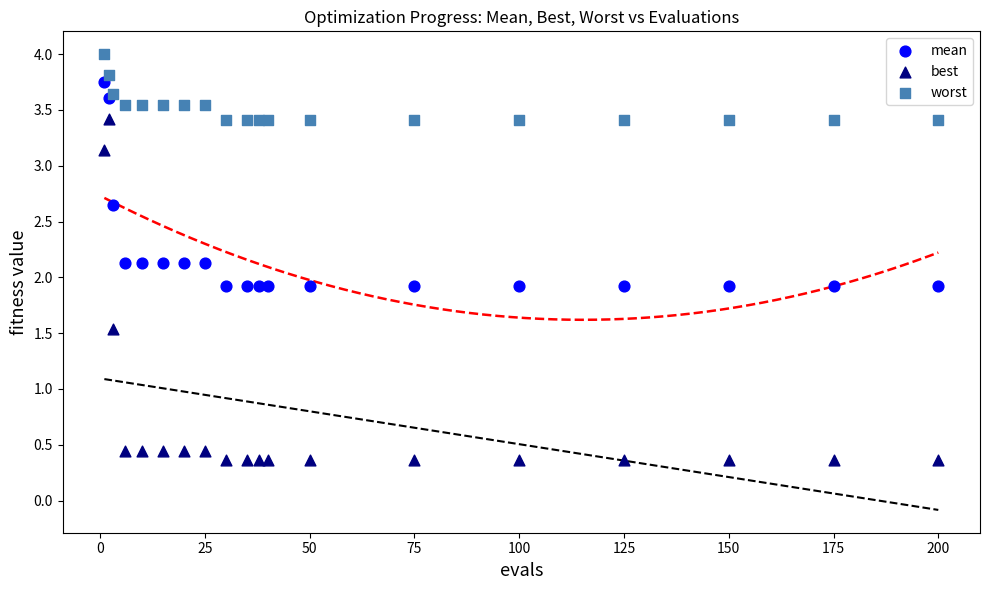

Which series reaches the maximum Y coordinate?

worst